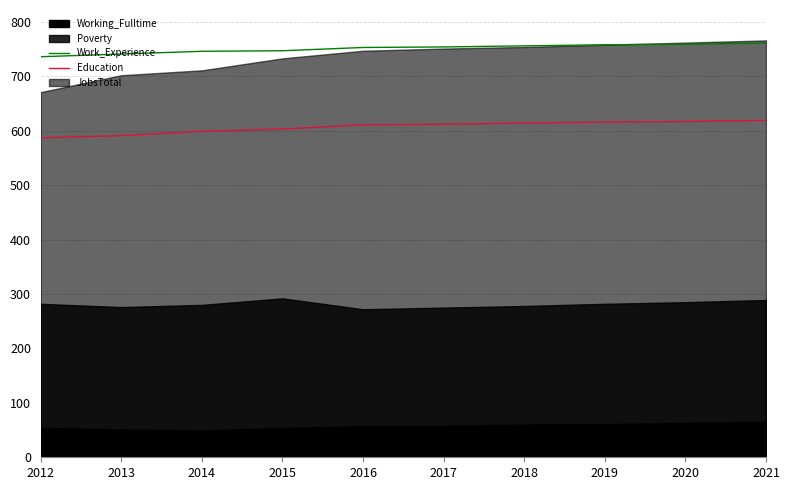

What is the highest value of the Work_Experience series?

761